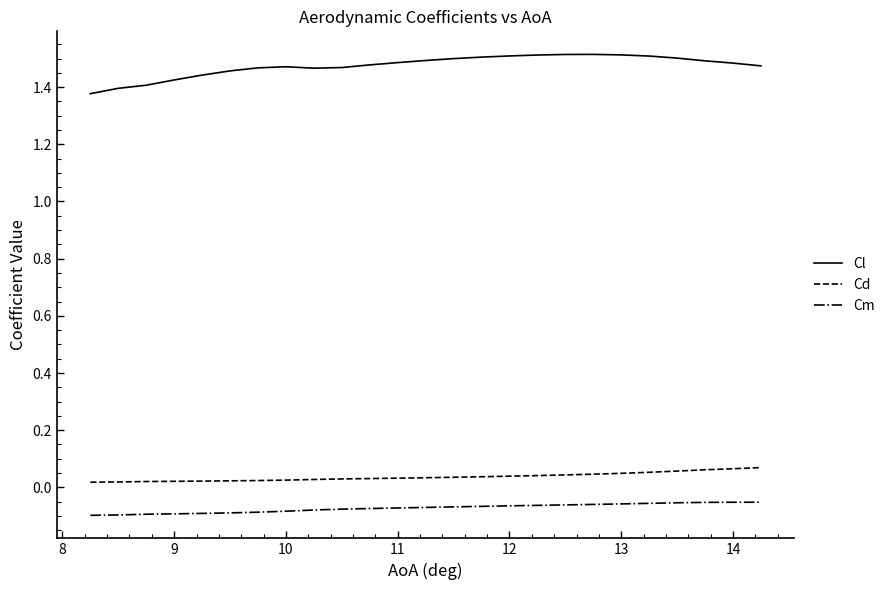

True or false: Cm and Cd cross at least once.

False